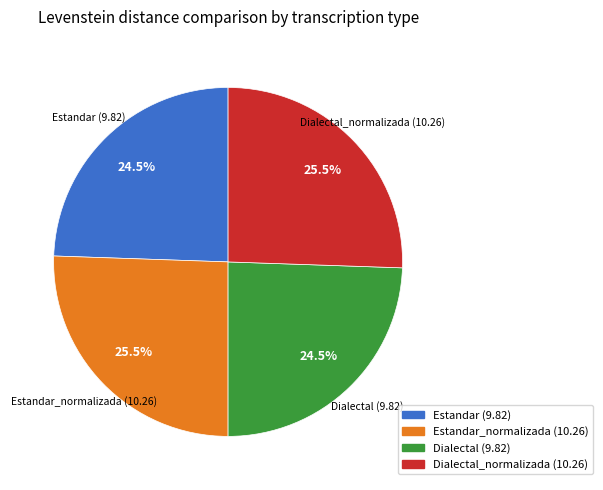

How many slices are in this pie chart?

4